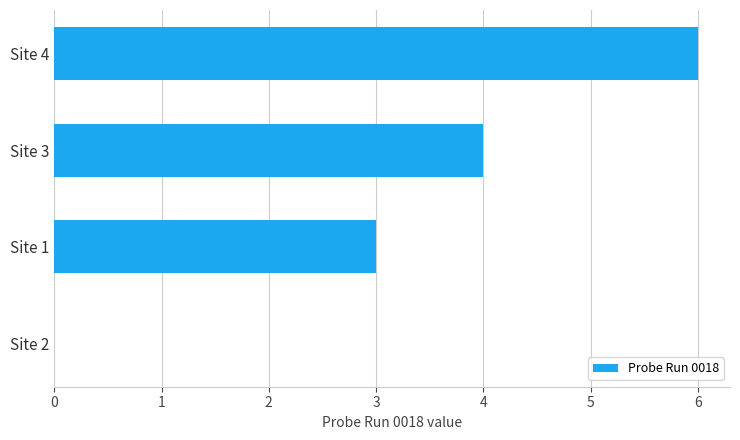

What is the sum of all values?

13